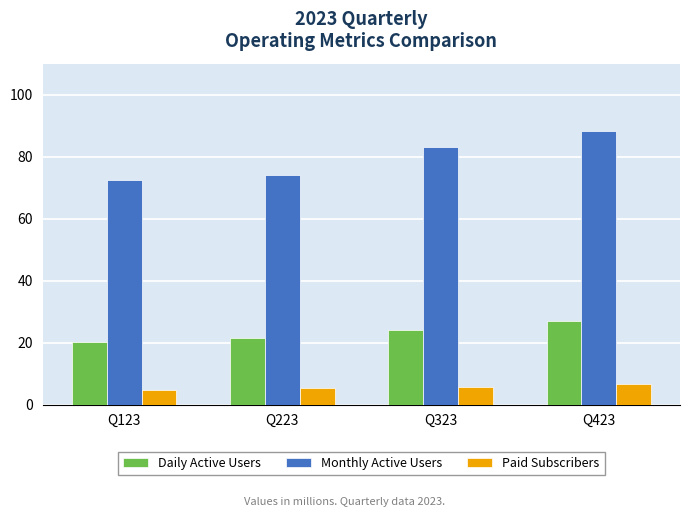

What is the lowest value of the Monthly Active Users series?

72.6